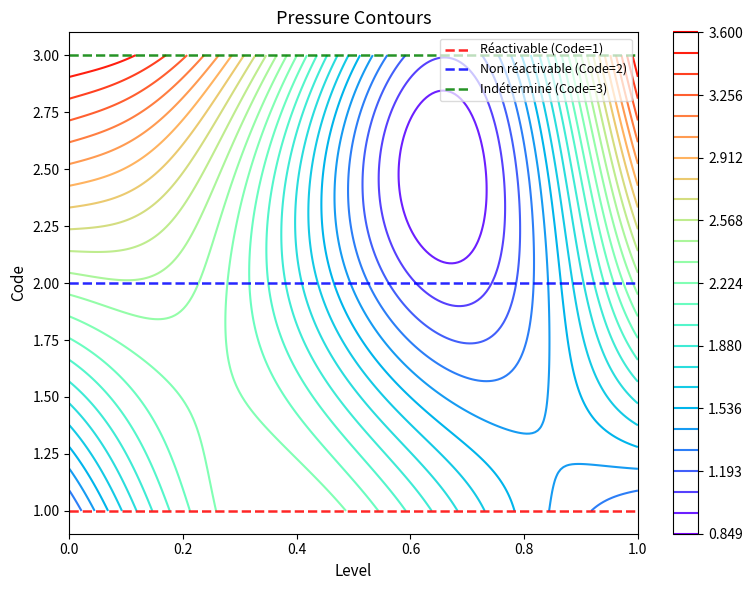

At how many categories does at least one series exceed 1?

2